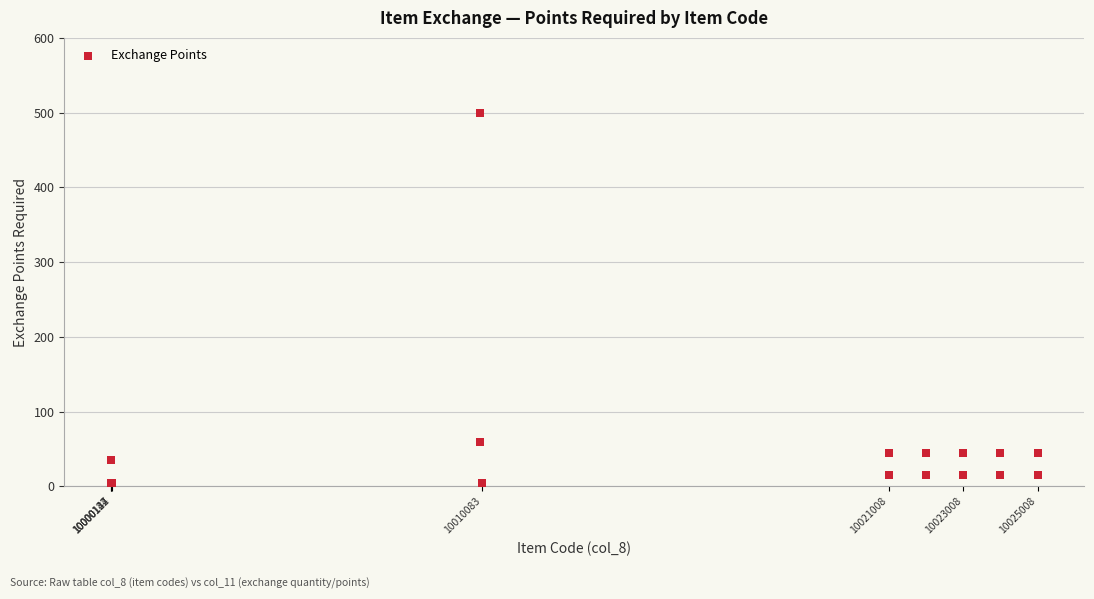

What Y value in the scatter plot is closest to 251?

60